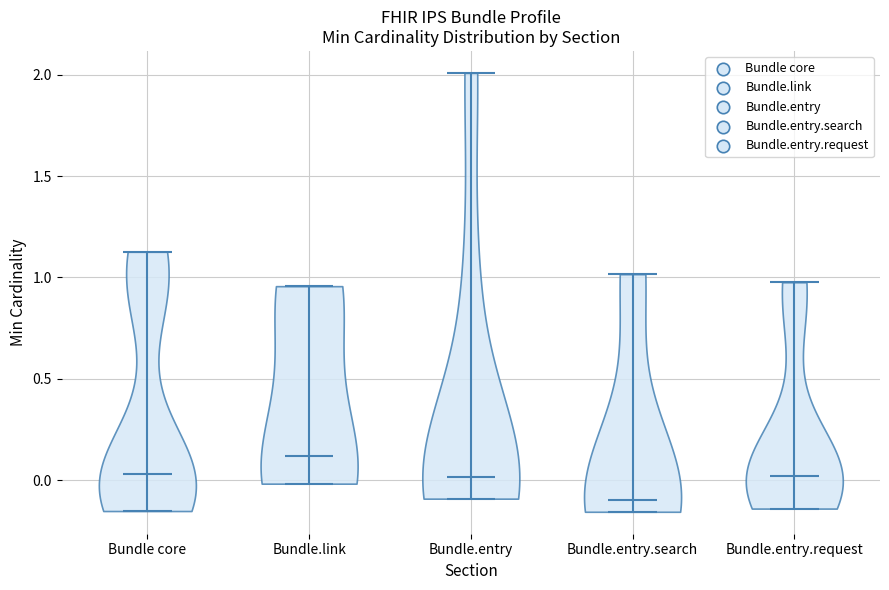

Reading left to right, read every violin against the y-axis: where its median line is, and the lowest and highest points it reaches. The values are not printed on the chart, so give them approximately, as read against the axis.

Bundle core: median line 0.05, lowest point -0.15, highest point 1.15
Bundle.link: median line 0.10, lowest point 0.00, highest point 0.95
Bundle.entry: median line 0.00, lowest point -0.10, highest point 2.00
Bundle.entry.search: median line -0.10, lowest point -0.15, highest point 1.00
Bundle.entry.request: median line 0.00, lowest point -0.15, highest point 1.00